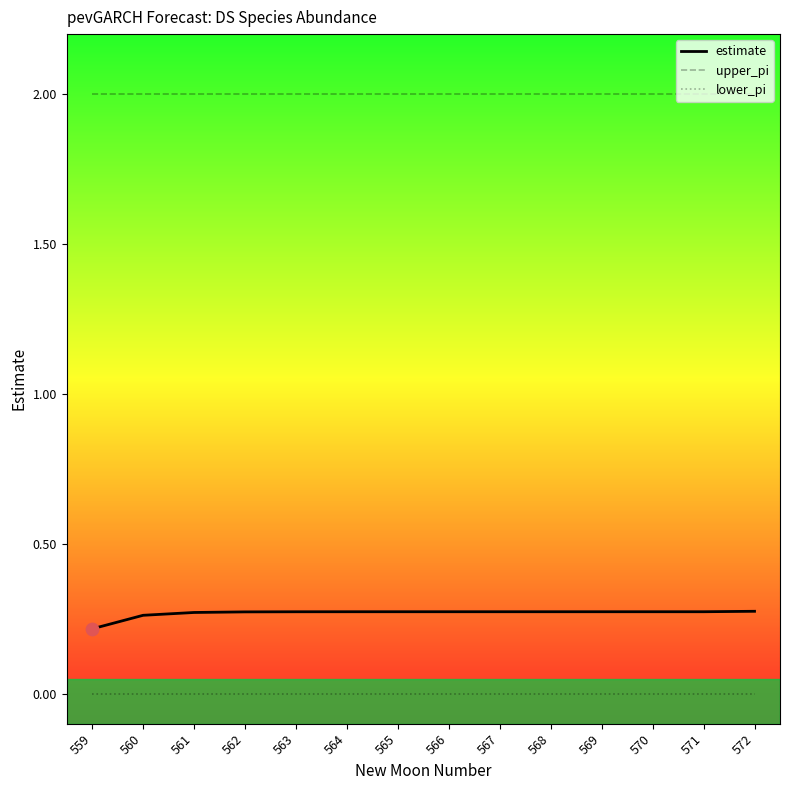

What is the spread (max minus min) of values at 561?

2.0